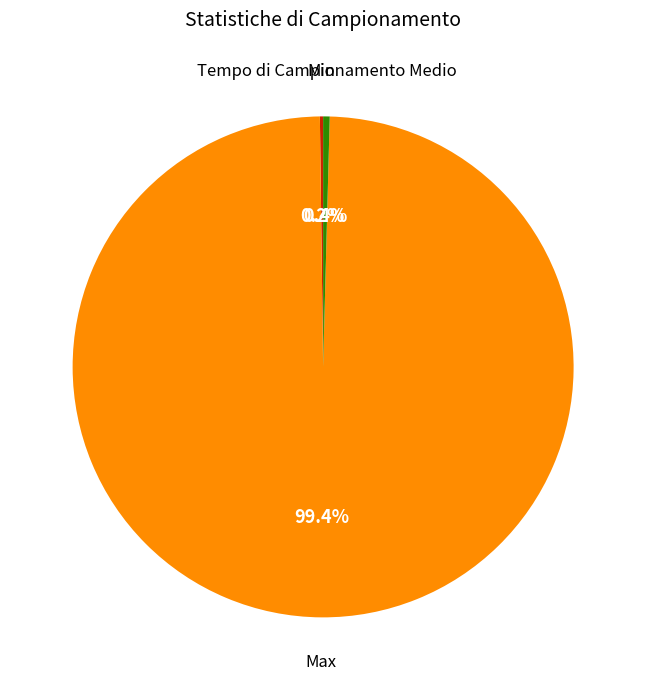

How much of the chart is everything except Tempo di Campionamento Medio?

99.6%